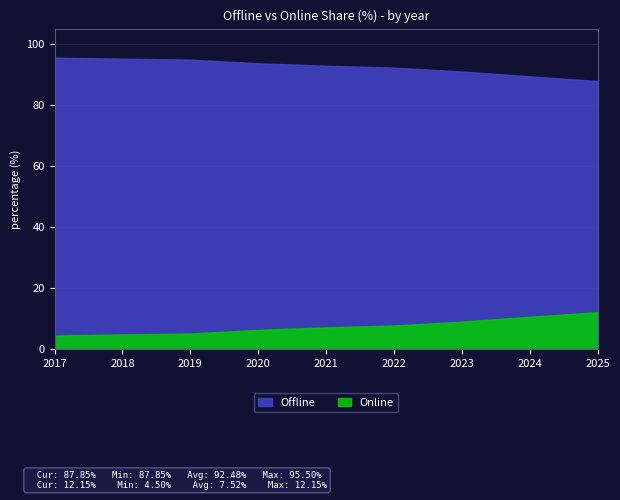

What is the average value of the Online series?

7.5